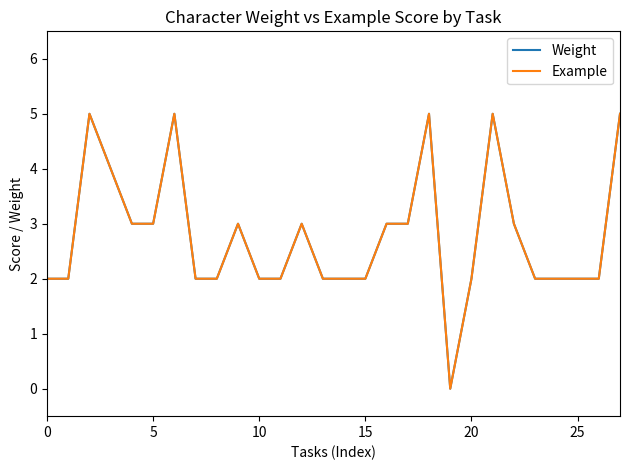

Does the chart display data point markers on the line(s)?

No